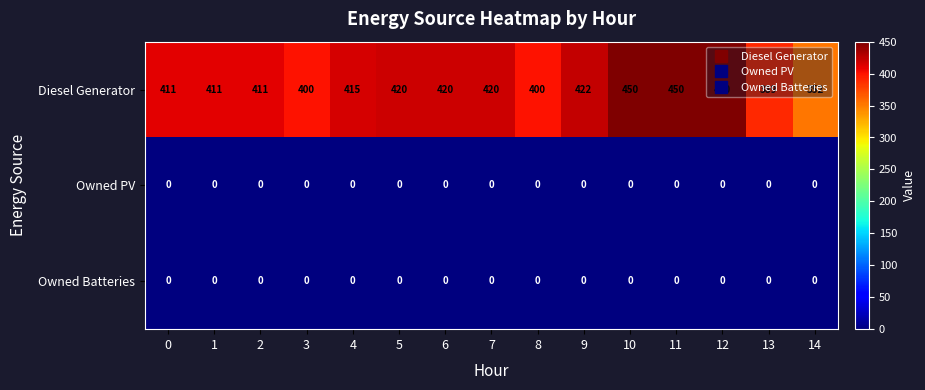

Is it true that Owned Batteries equals 0 at 12?

True